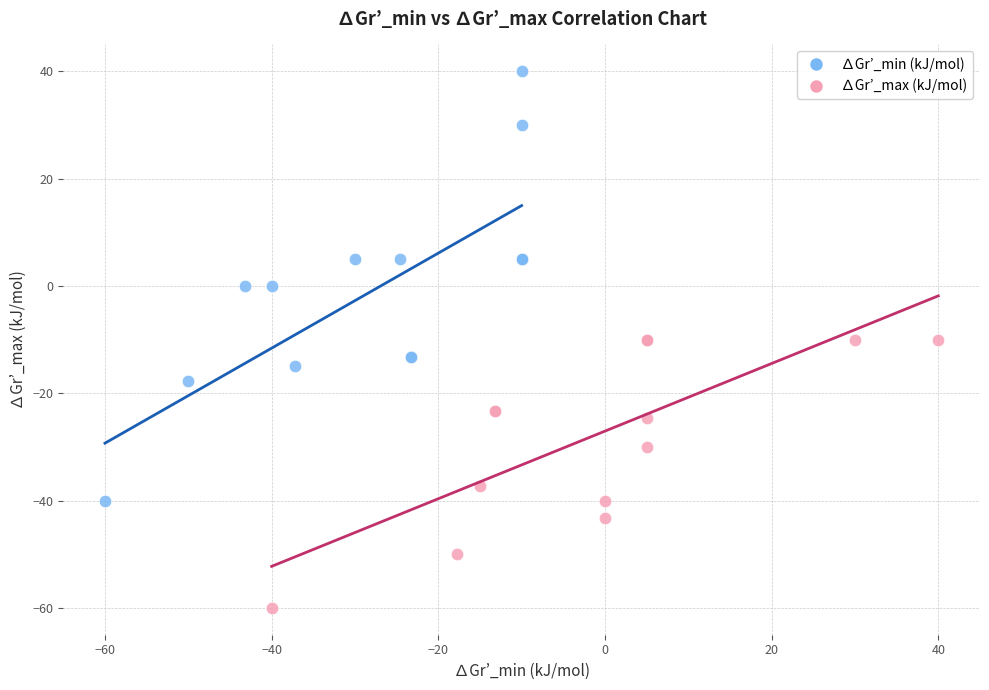

Which series reaches the minimum Y coordinate?

∆Gr’_max (kJ/mol)